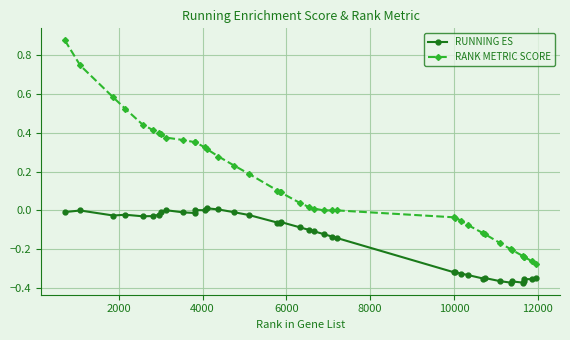

Rank the series by their average value, from lowest to highest.

RUNNING ES, RANK METRIC SCORE